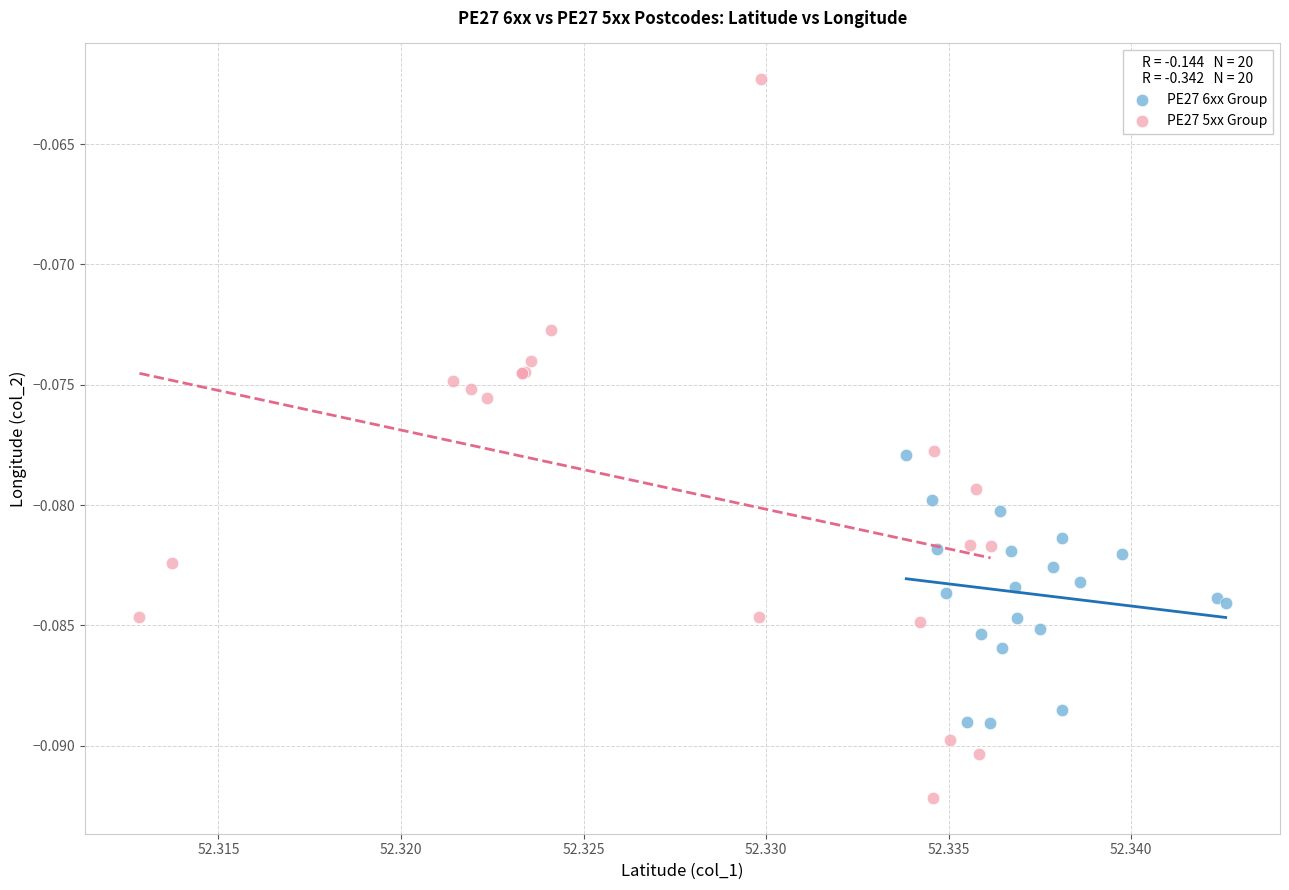

Which series has the widest spread of Y values?

PE27 5xx Group